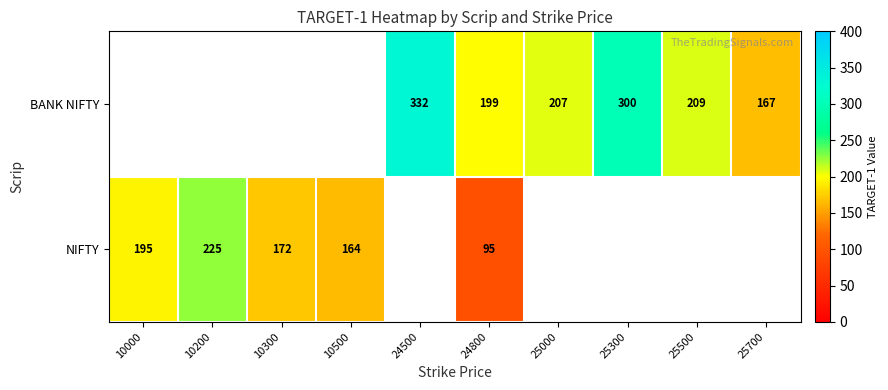

True or false: NIFTY has a value of 195.0 at 10000.

True